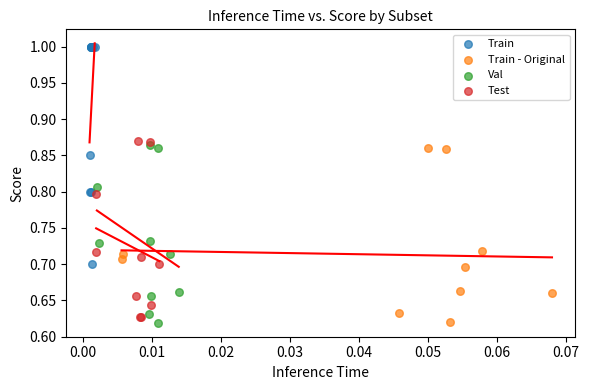

Which series contains the highest Y value?

Train